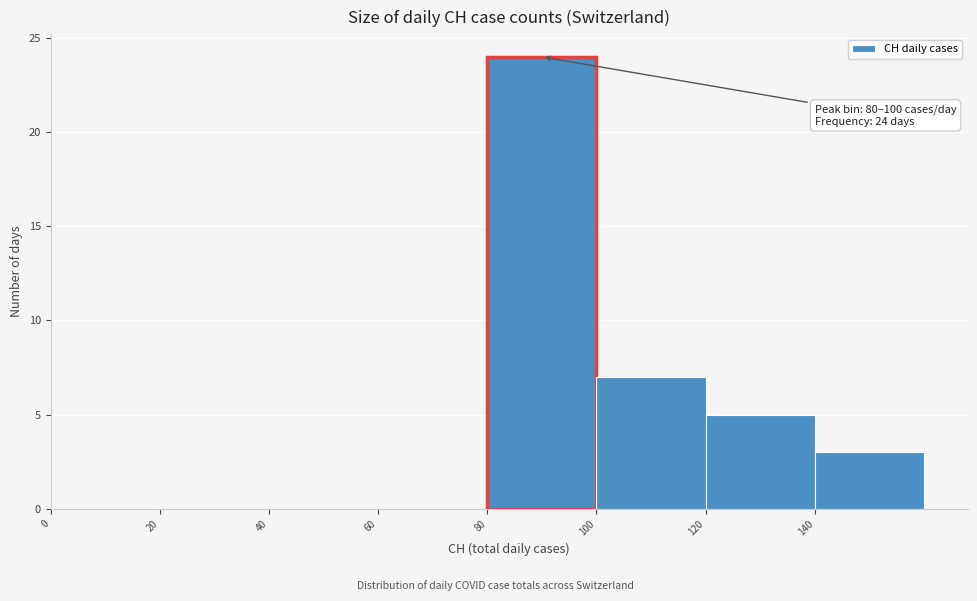

Which range on the x-axis has the tallest bar?

80 to 100